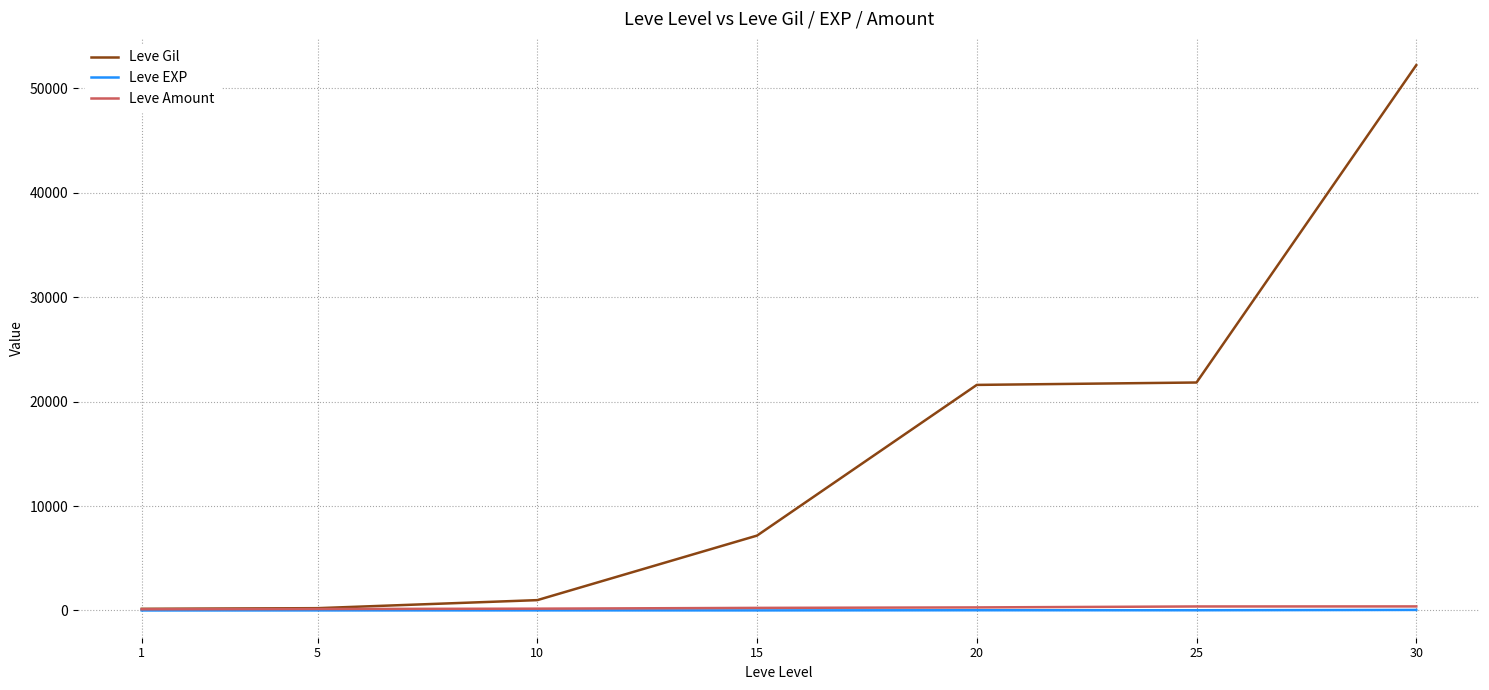

What is the maximum value shown in the chart?

52220